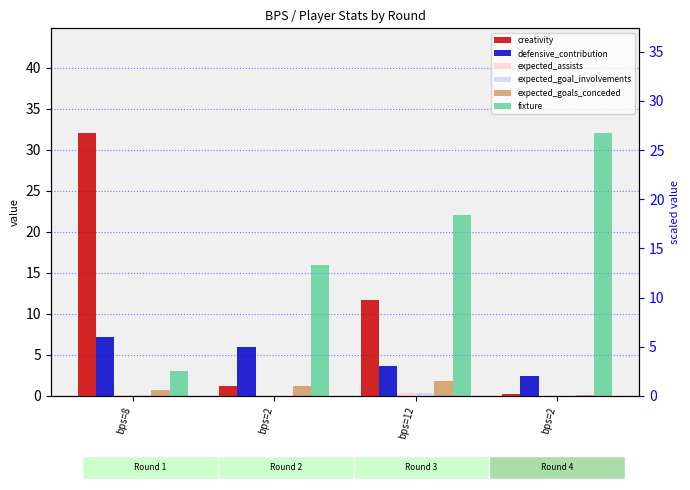

What is the total value across all series at bps=2?

23.2